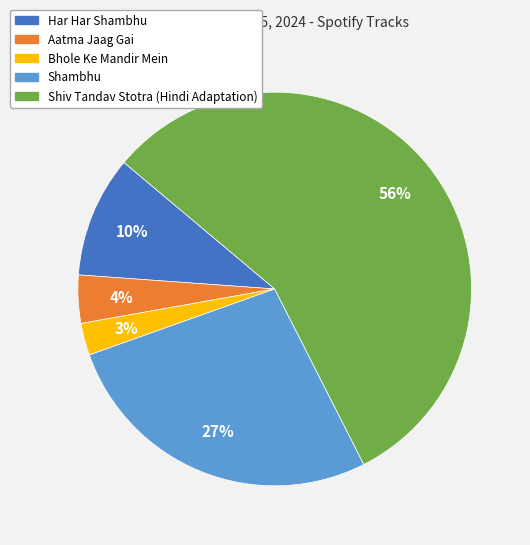

Does any single category account for the majority?

Yes